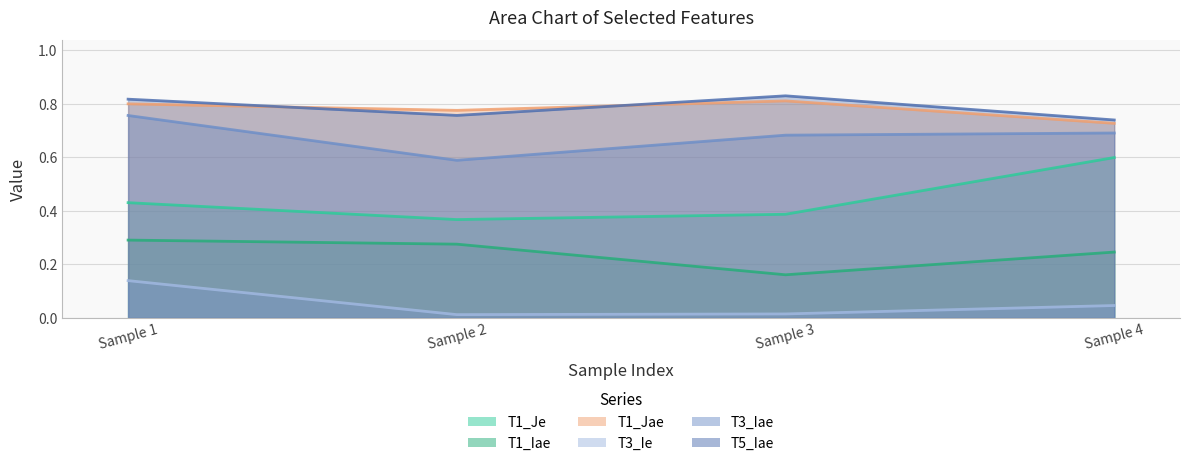

What is the difference between the maximum and minimum values in the T3_Ie series?

0.1